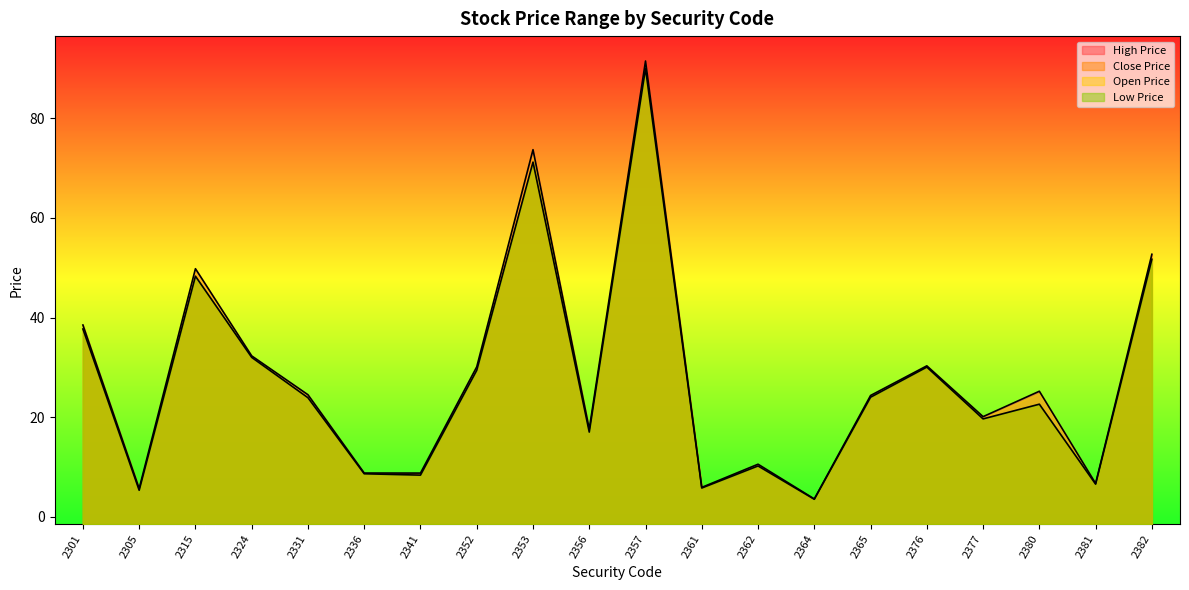

Is the value of High Price at 2377 greater than the value of Low Price at 2376?

No